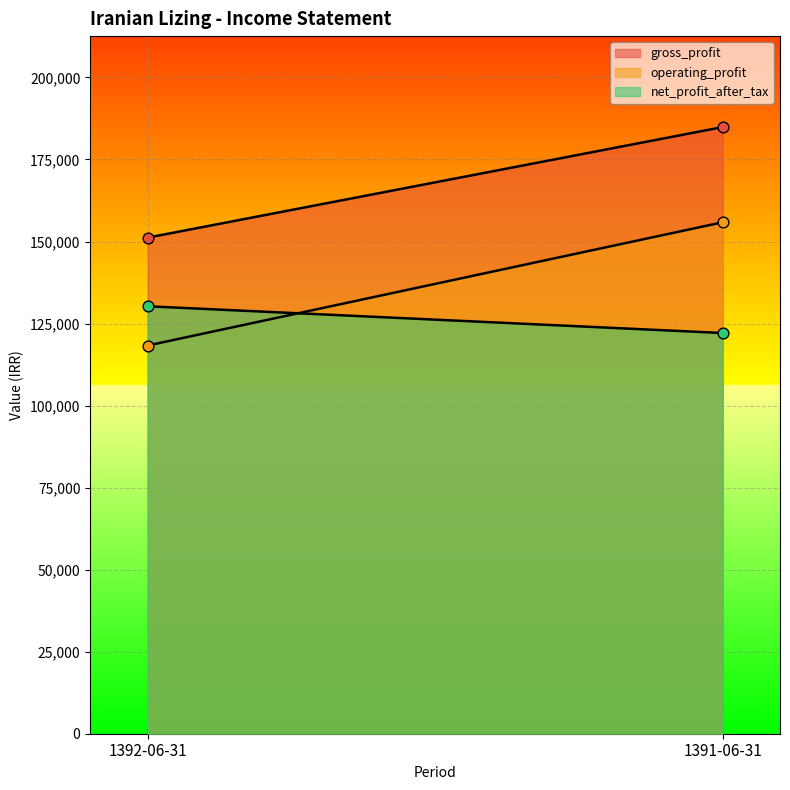

What are all the series names shown in the legend?

gross_profit, operating_profit, net_profit_after_tax